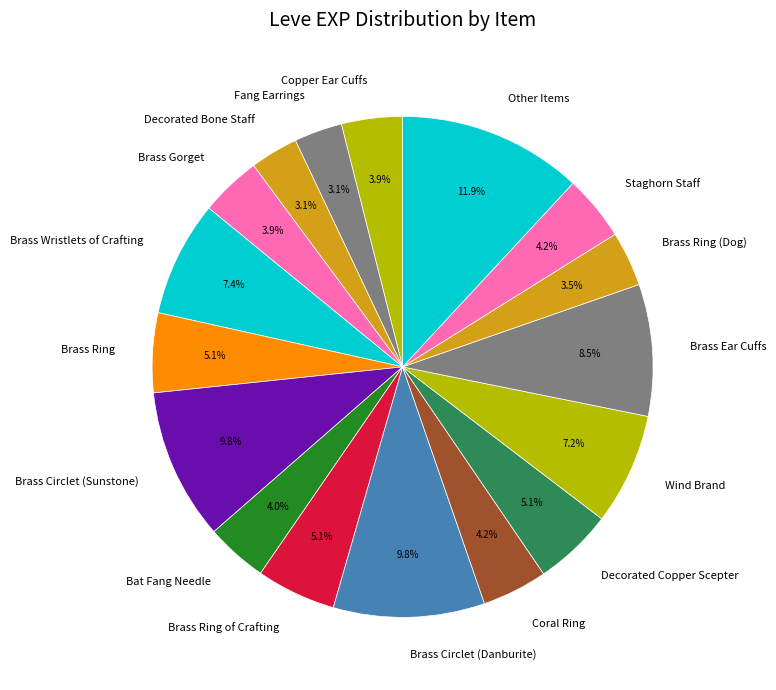

What portion of the pie excludes Decorated Copper Scepter?

94.9%